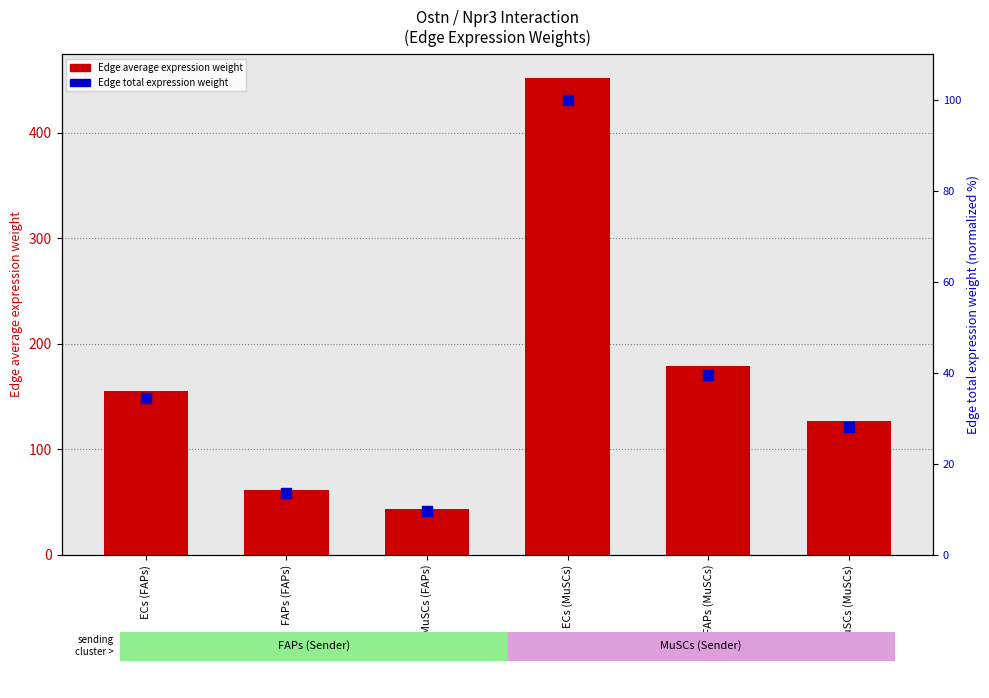

Which series has the largest Y range (max minus min)?

Edge average expression weight